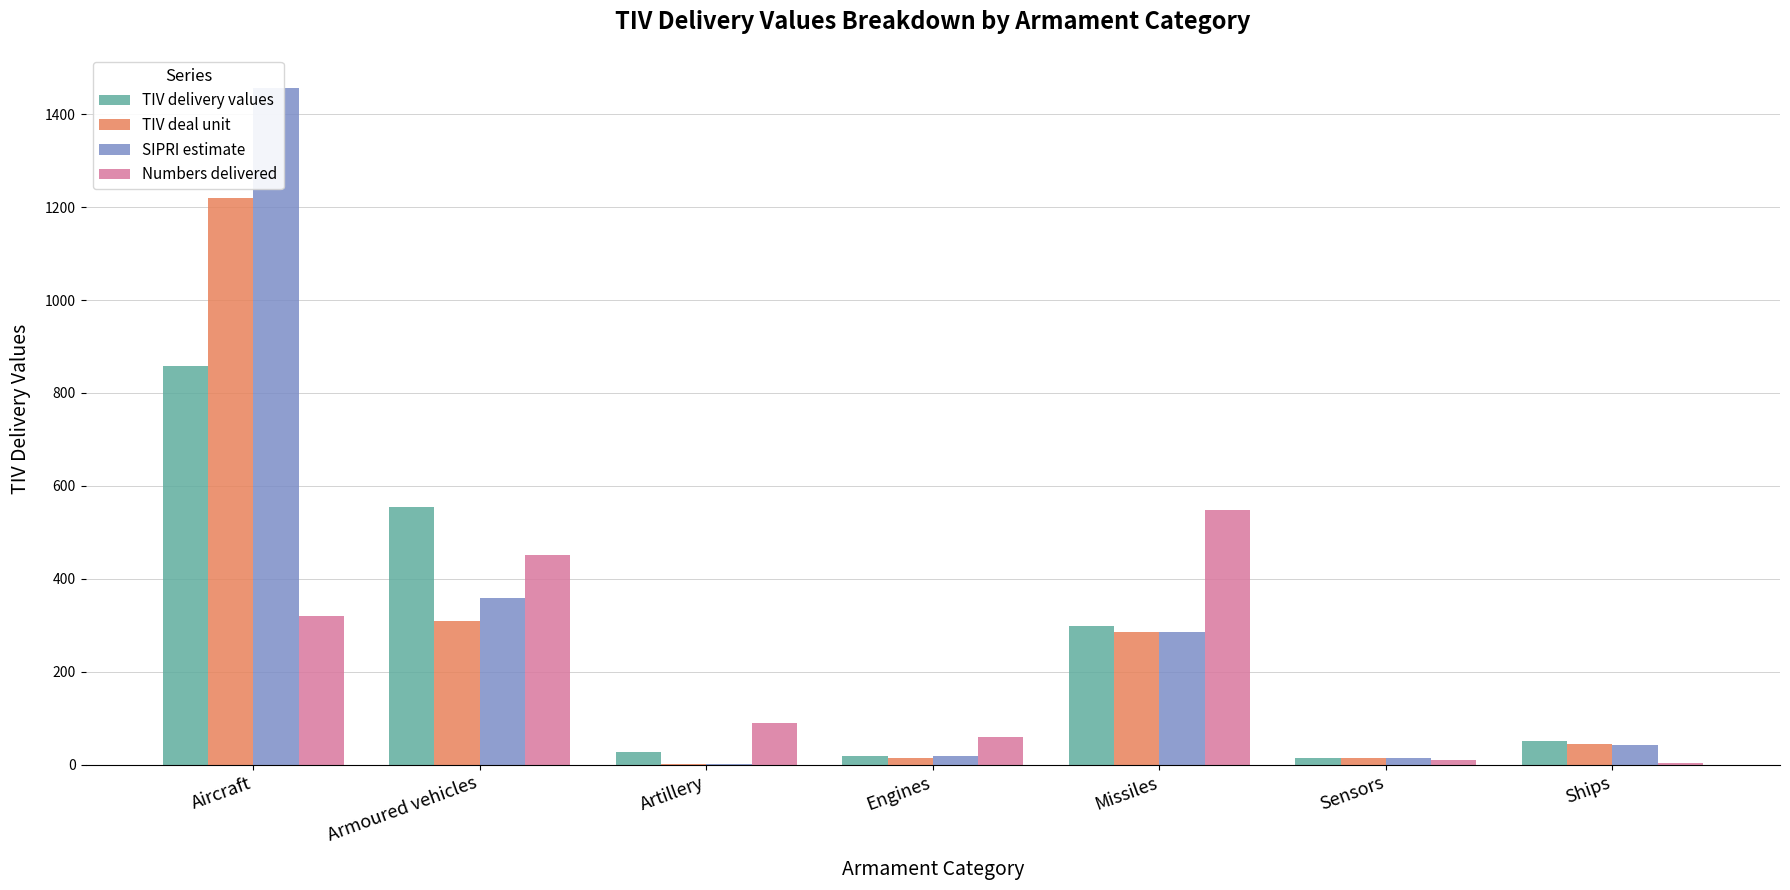

How many values in the Numbers delivered series are below 90?

3